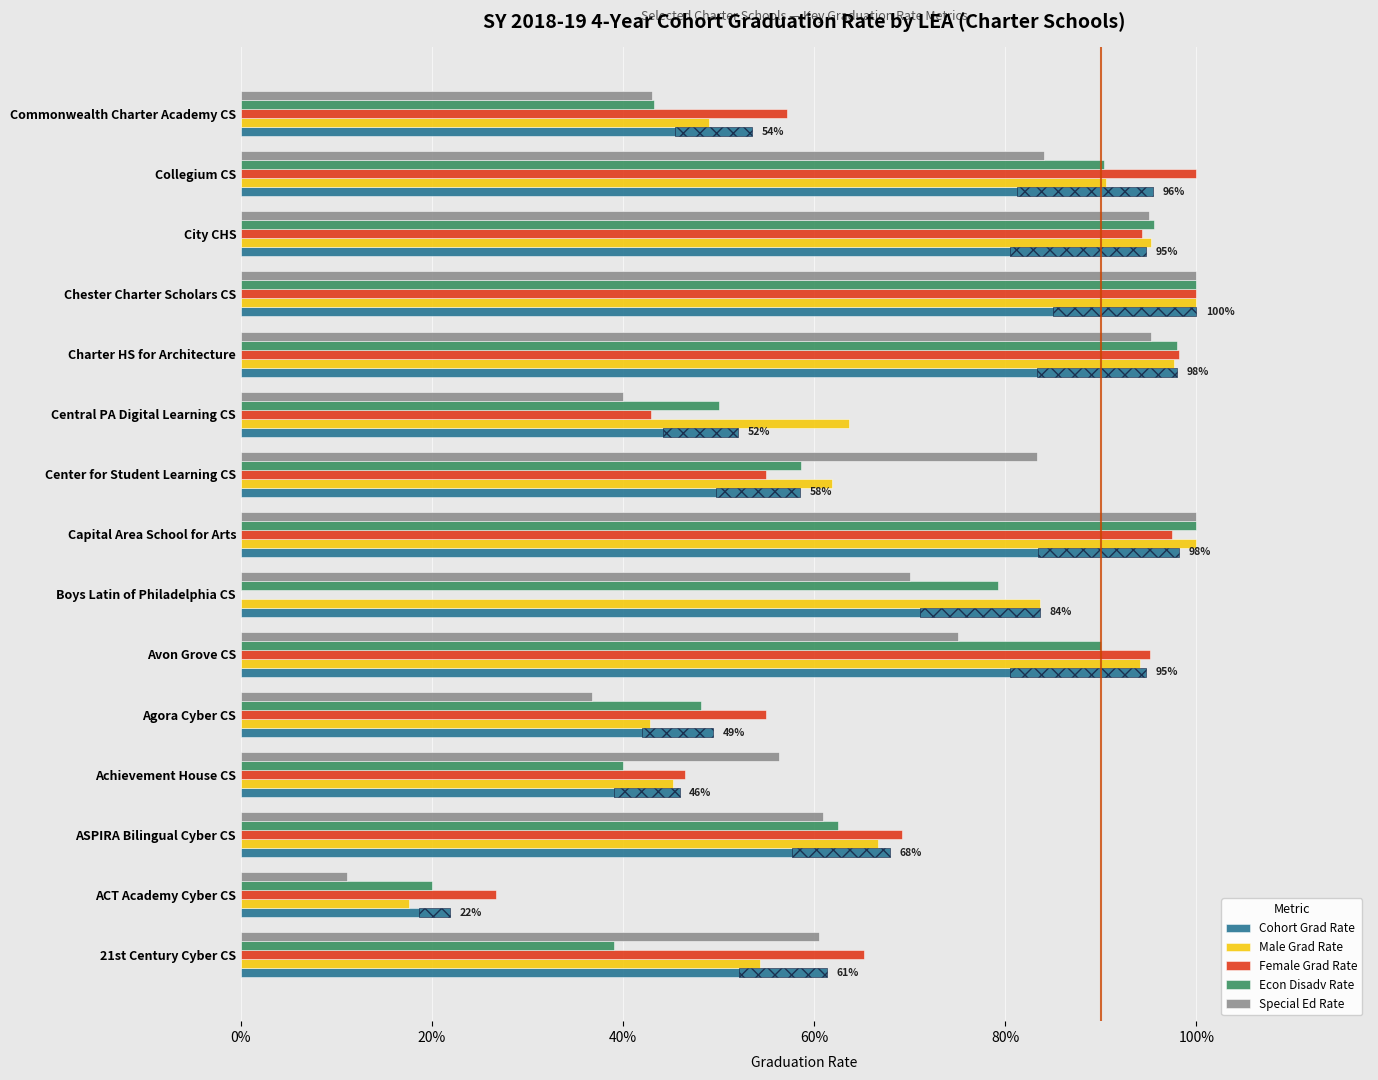

Which series has the widest spread of values?

Female Grad Rate